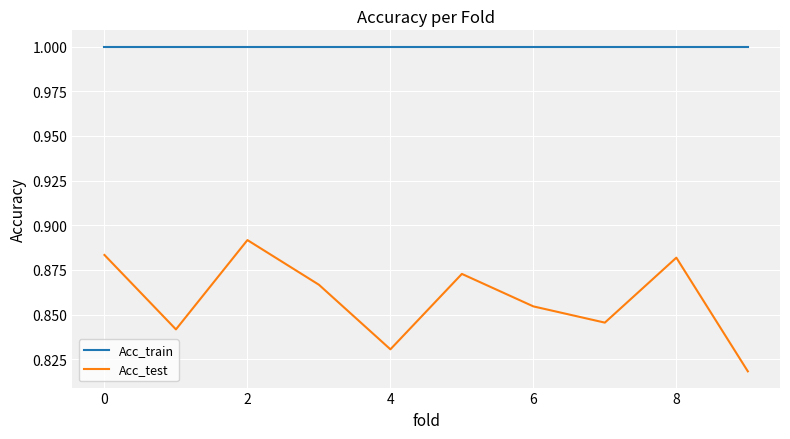

List the series in order of their overall mean, highest first.

Acc_train, Acc_test